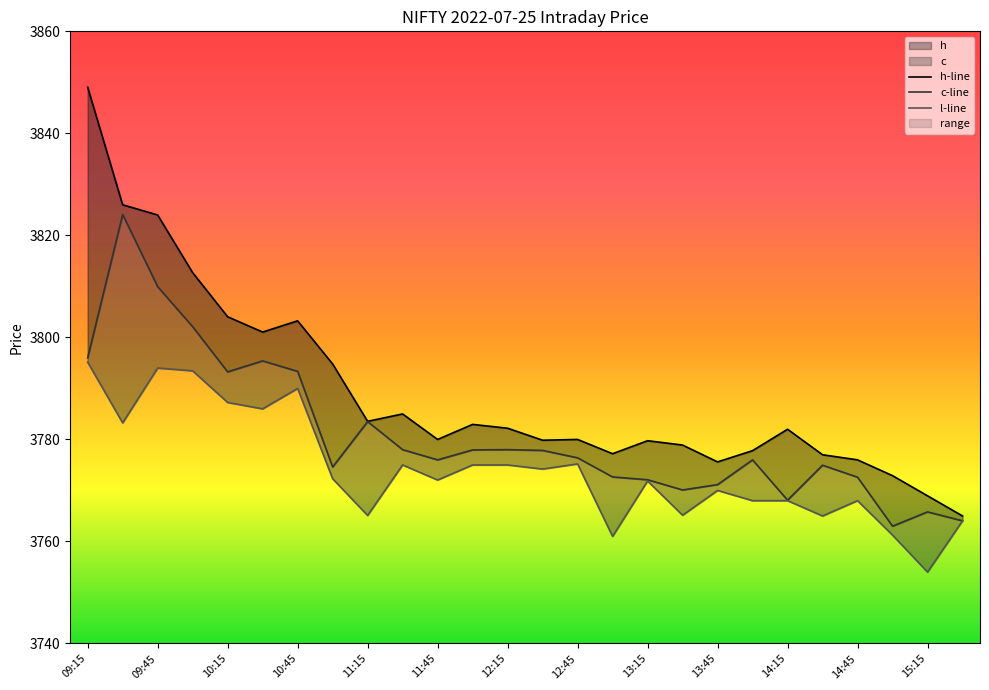

Which series changed the most between 19 and 24?

l-line